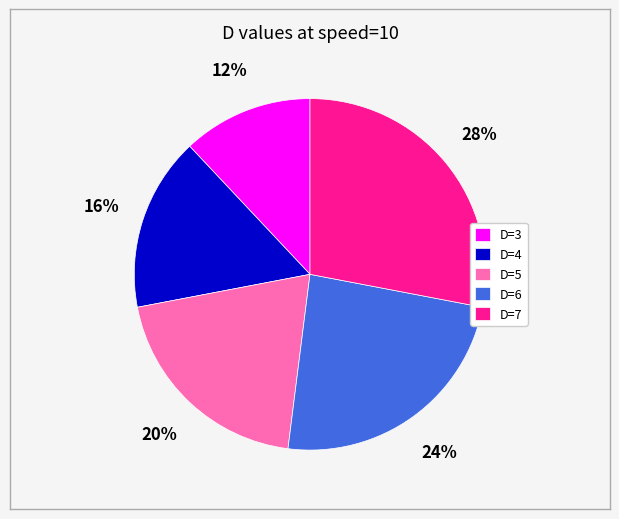

Do D=7 and D=6 together represent more than half of the pie?

Yes